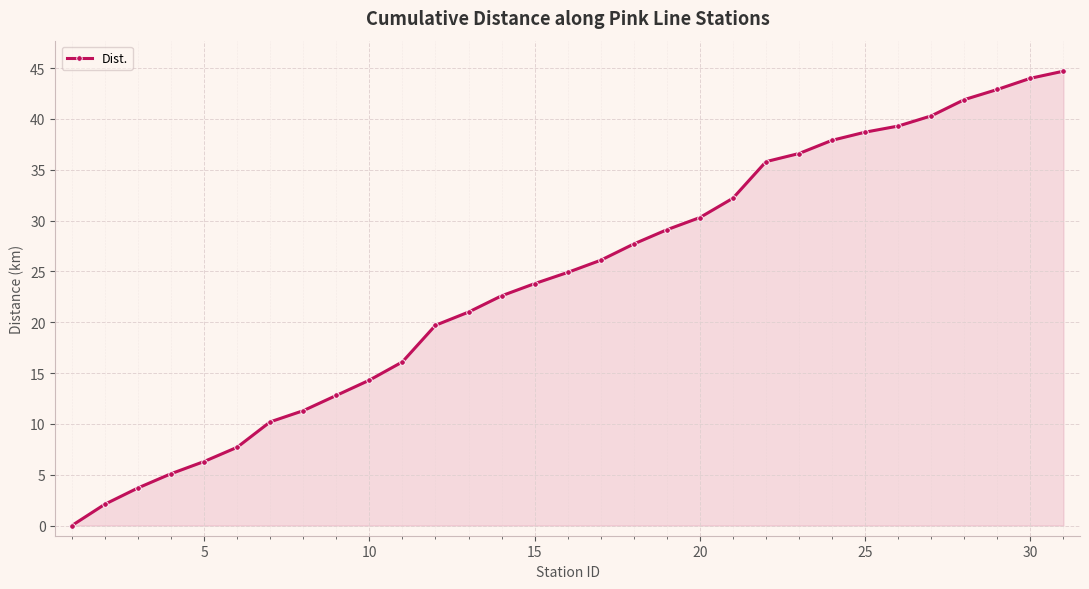

How many values are below 24?

15